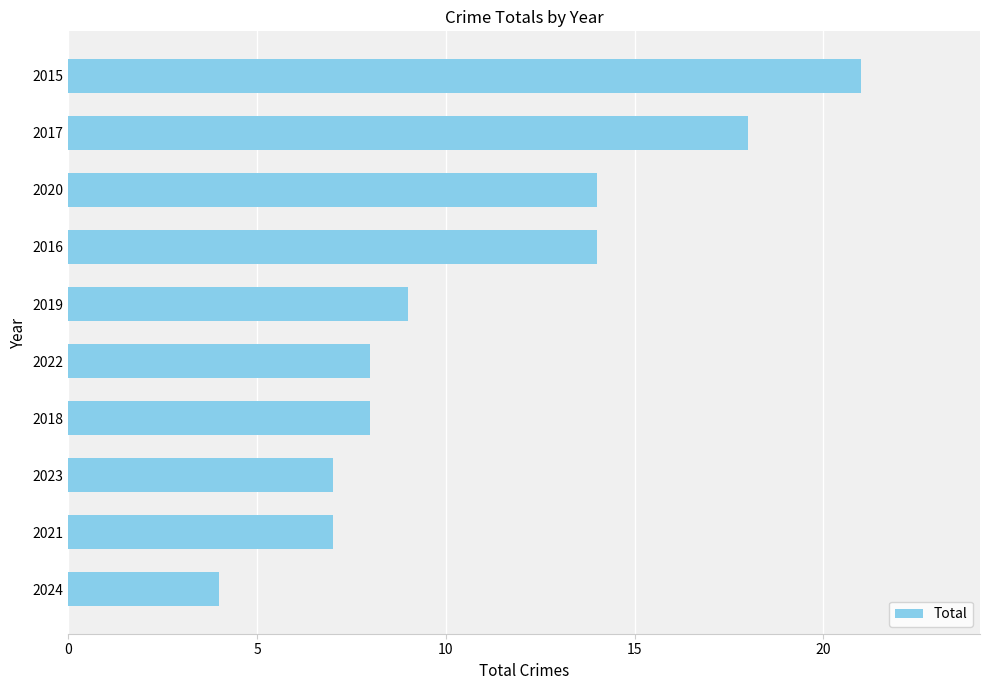

What is the sum of the values at 2023 and 2016?

21